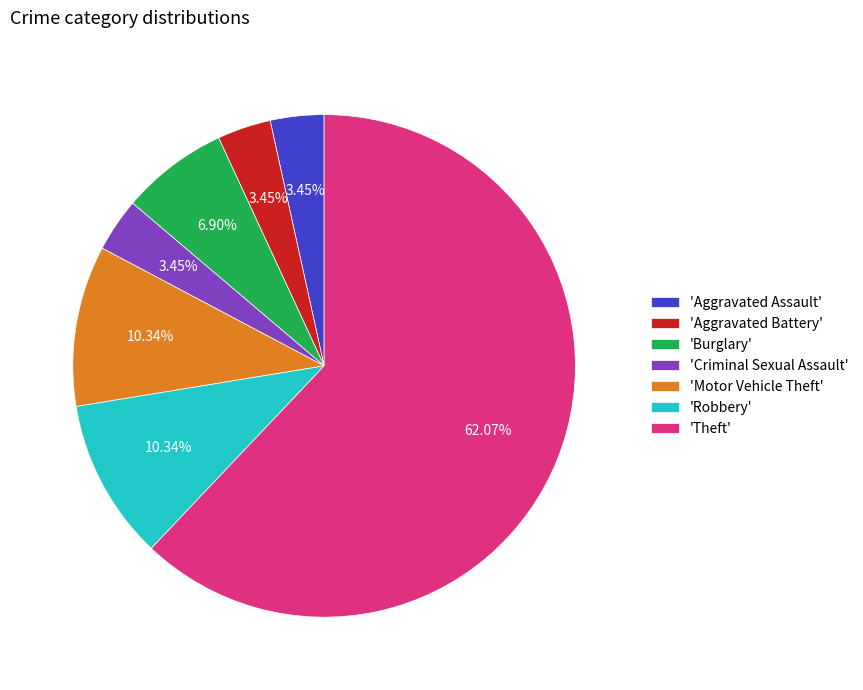

Combined, do 'Aggravated Assault' and 'Criminal Sexual Assault' account for over 50%?

No